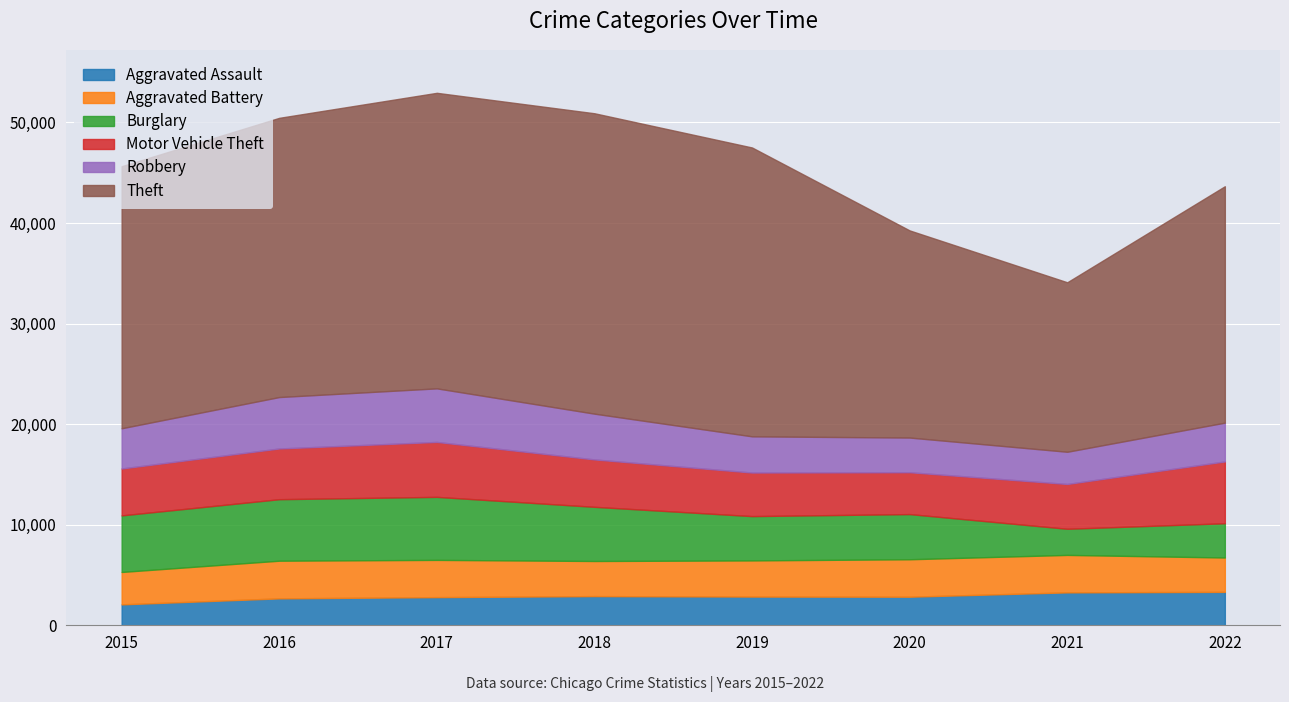

How many values in the Burglary series are below 5387?

4